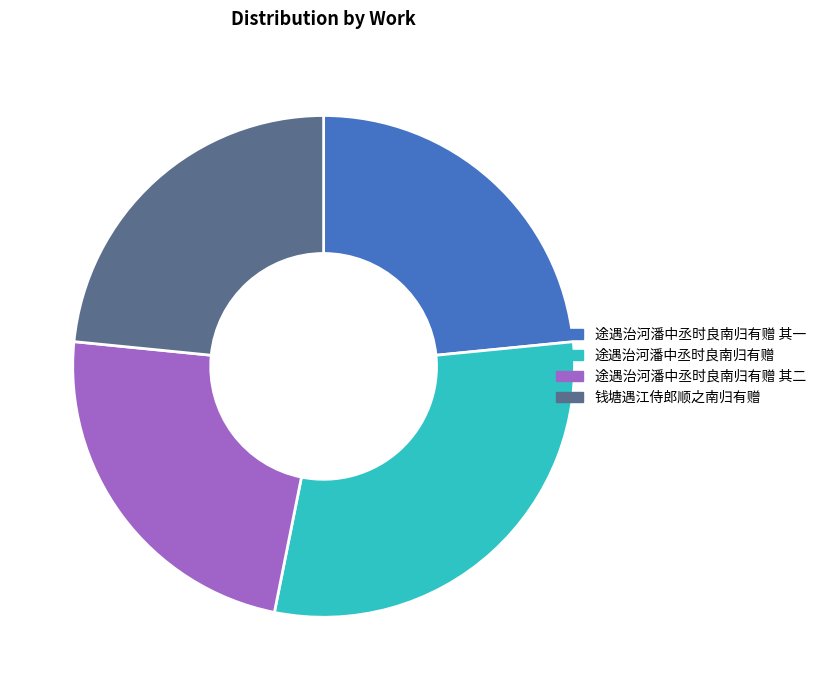

What is the ratio of the value at 途遇治河潘中丞时良南归有赠 其一 to the value at 钱塘遇江侍郎顺之南归有赠?

1.0